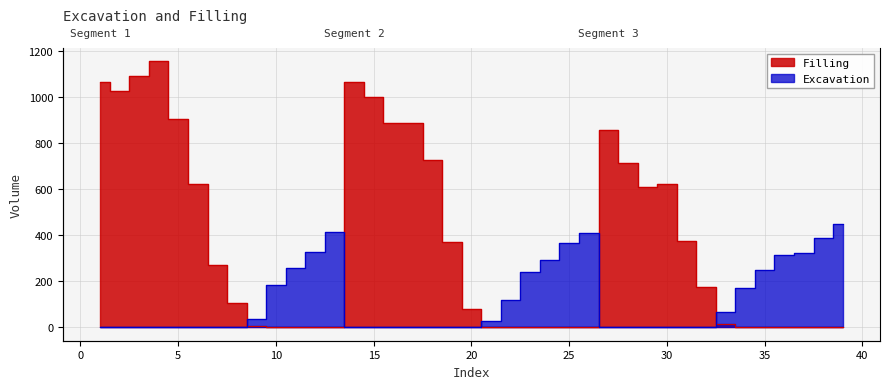

Which series changed the most between 12 and 15?

Filling